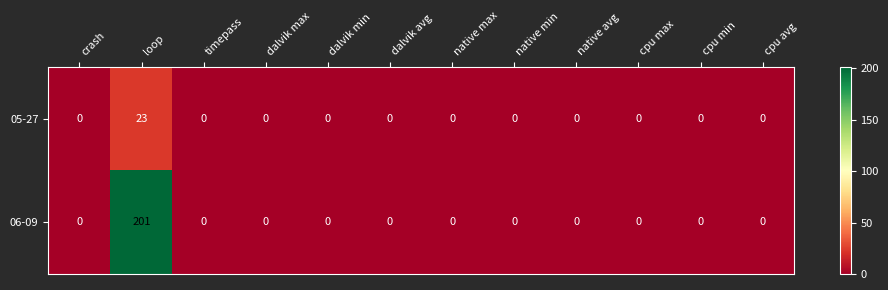

How many categories are shown in the chart?

12